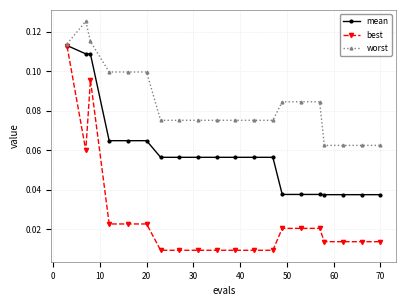

At how many categories does at least one series exceed 0?

20